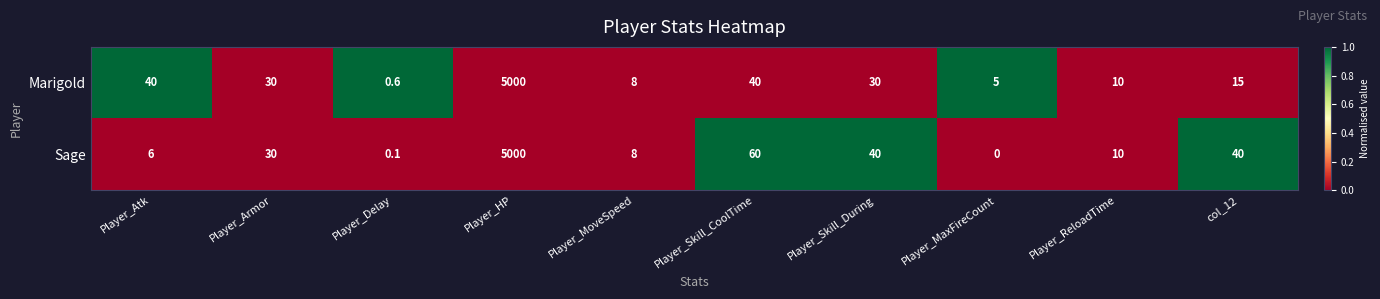

The Sage series shows 10.0 at Player_ReloadTime. True or false?

True